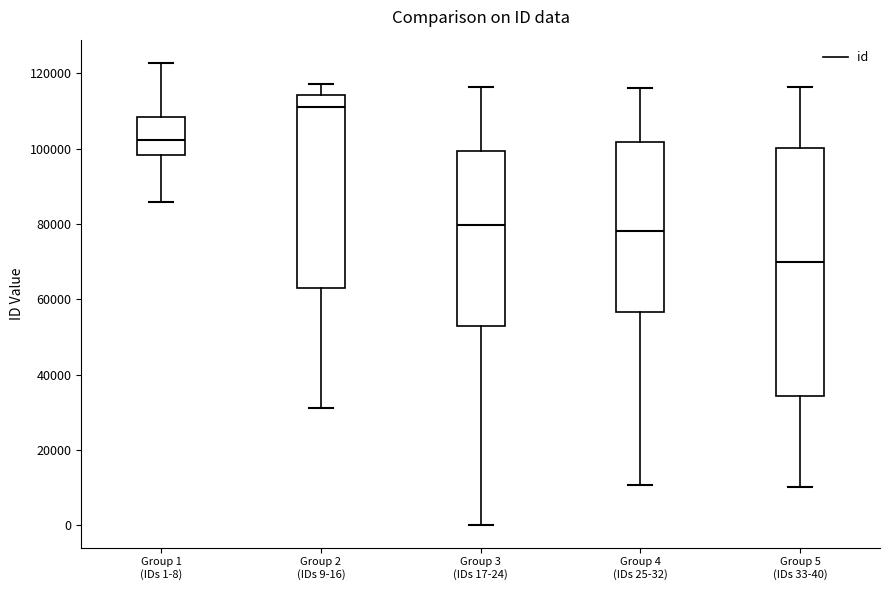

Where does the median line of the box for Group 1 (IDs 1-8) sit on the y-axis? The values are not printed on the chart, so give them approximately, as read against the axis.

102000